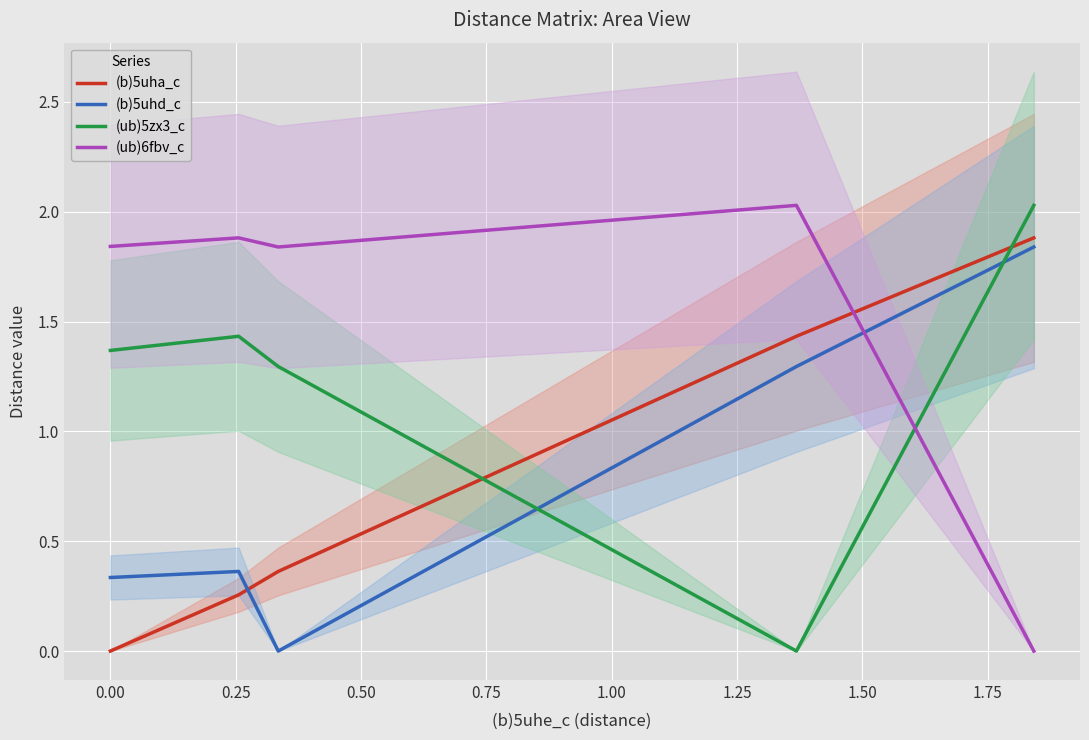

Which series ends up on top after the final intersection of (b)5uhd_c and (ub)5zx3_c?

(ub)5zx3_c